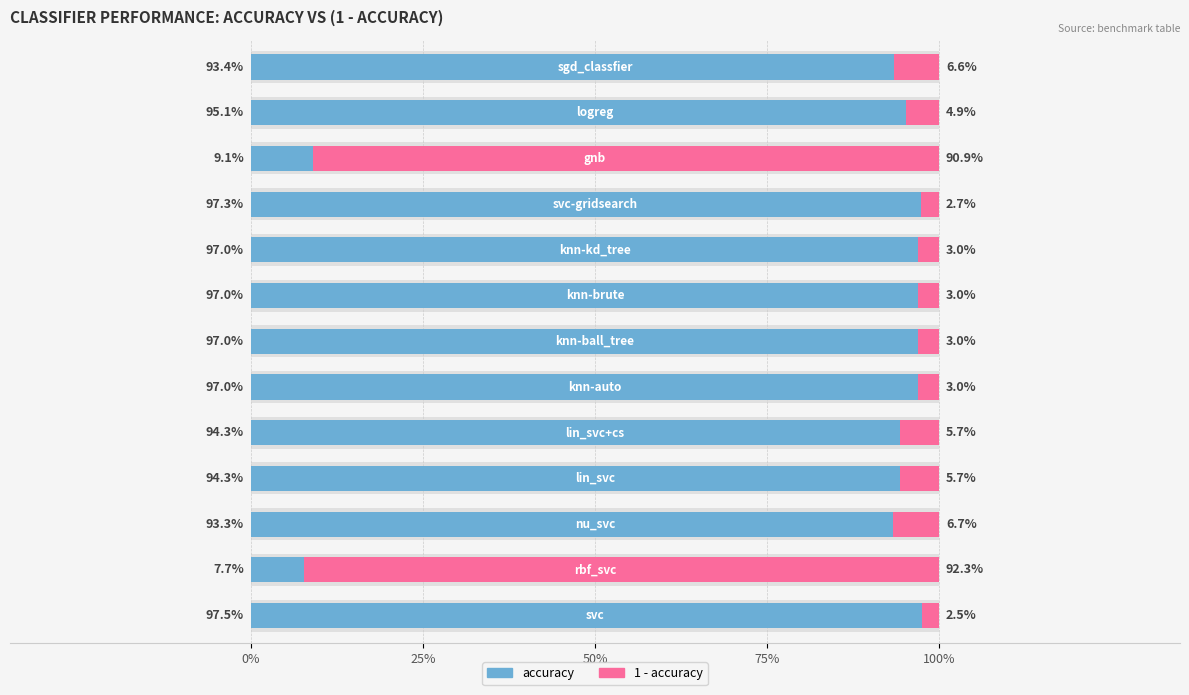

Reading left to right, what are all the values shown in this chart?

accuracy: 1.0	0.1	0.9	0.9	0.9	1.0	1.0	1.0	1.0	1.0	0.1	1.0	0.9
1 - accuracy: 0.0	0.9	0.1	0.1	0.1	0.0	0.0	0.0	0.0	0.0	0.9	0.0	0.1